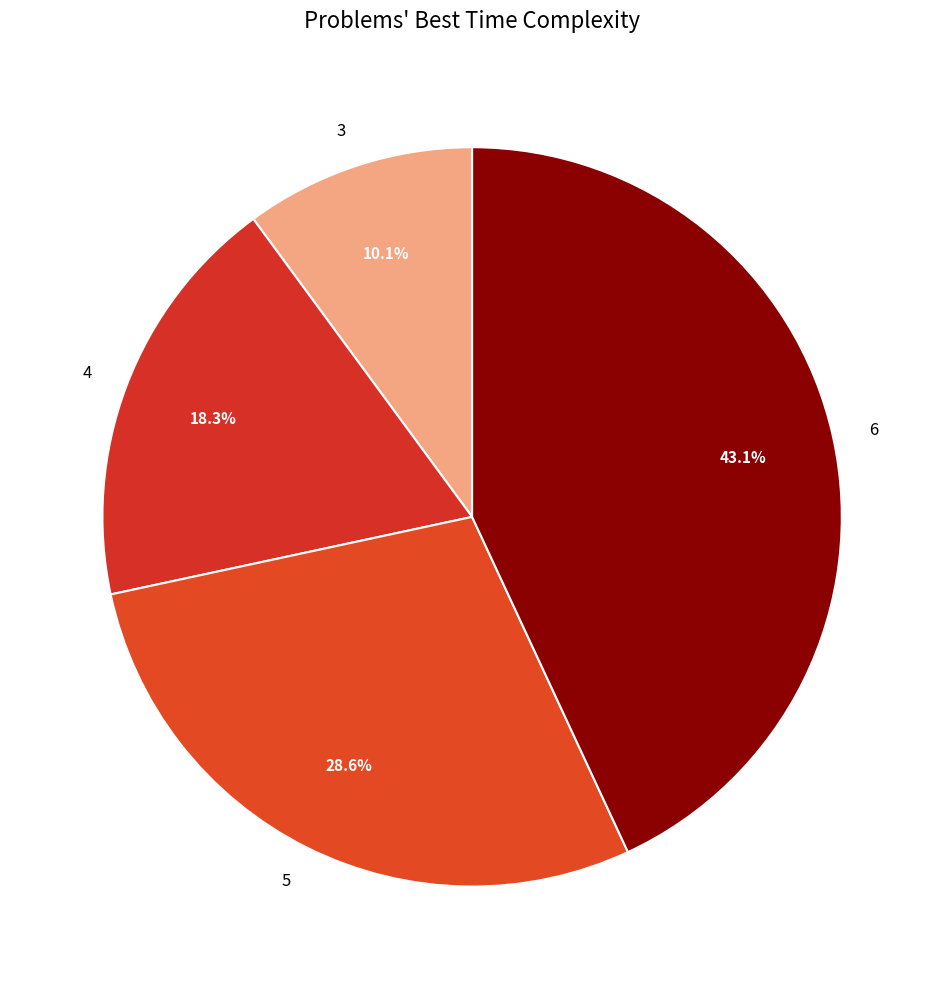

Rank the categories by value from highest to lowest.

6, 5, 4, 3